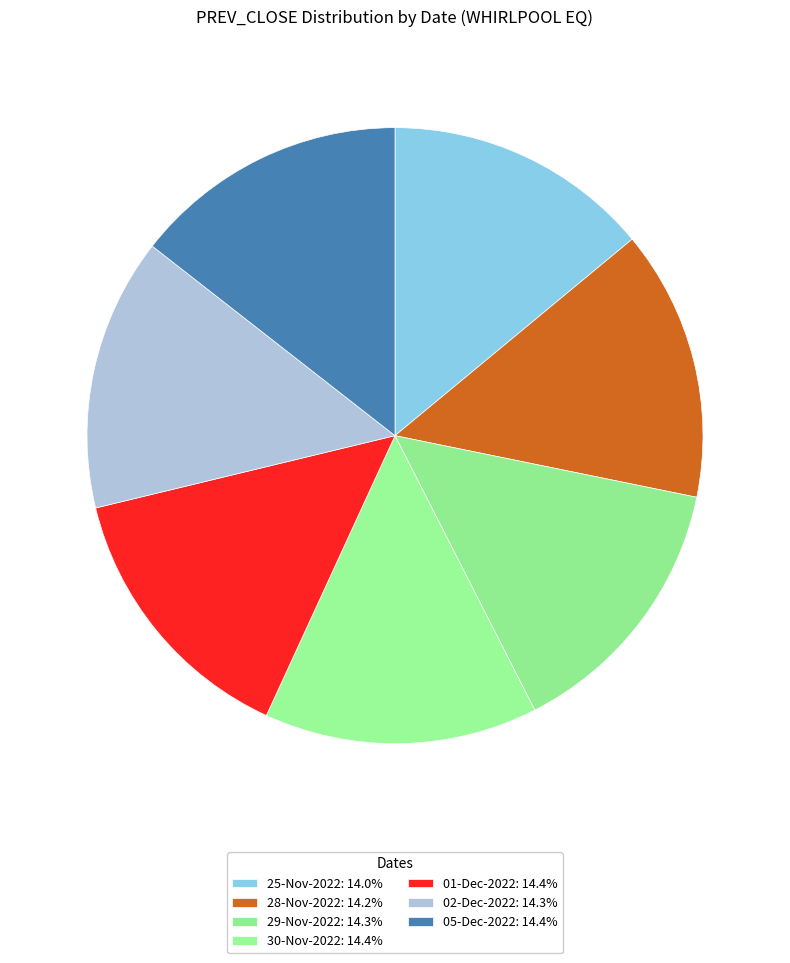

Does 01-Dec-2022 represent more than half of the total?

No